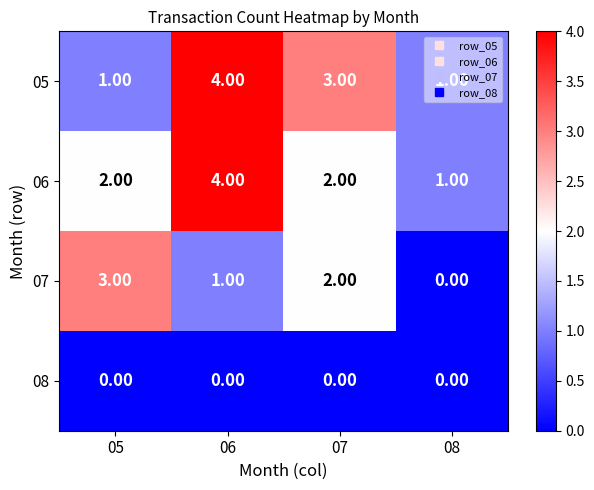

What is the difference between the highest and lowest values at 06?

4